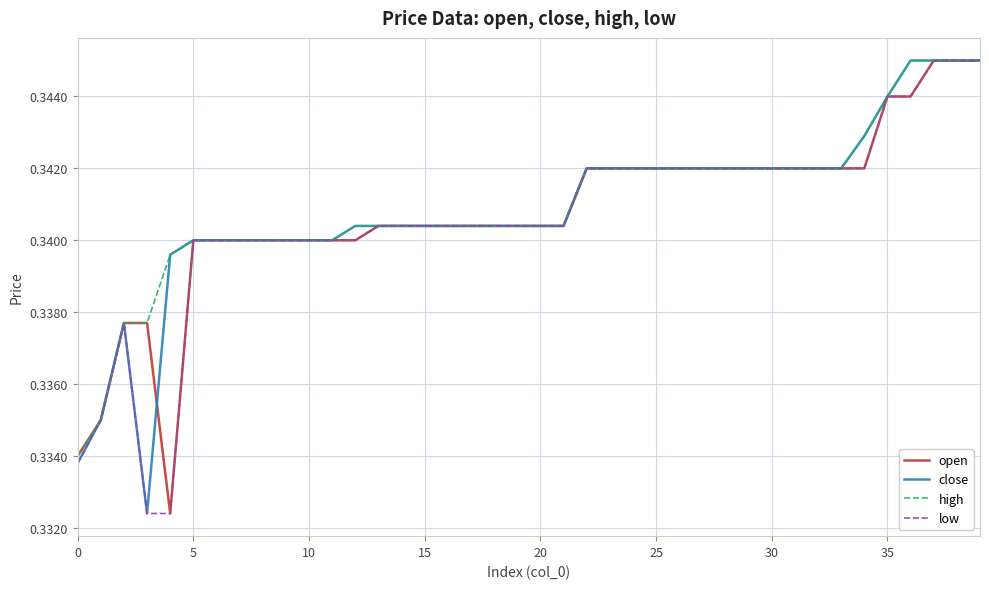

Does the chart display data point markers on the line(s)?

No